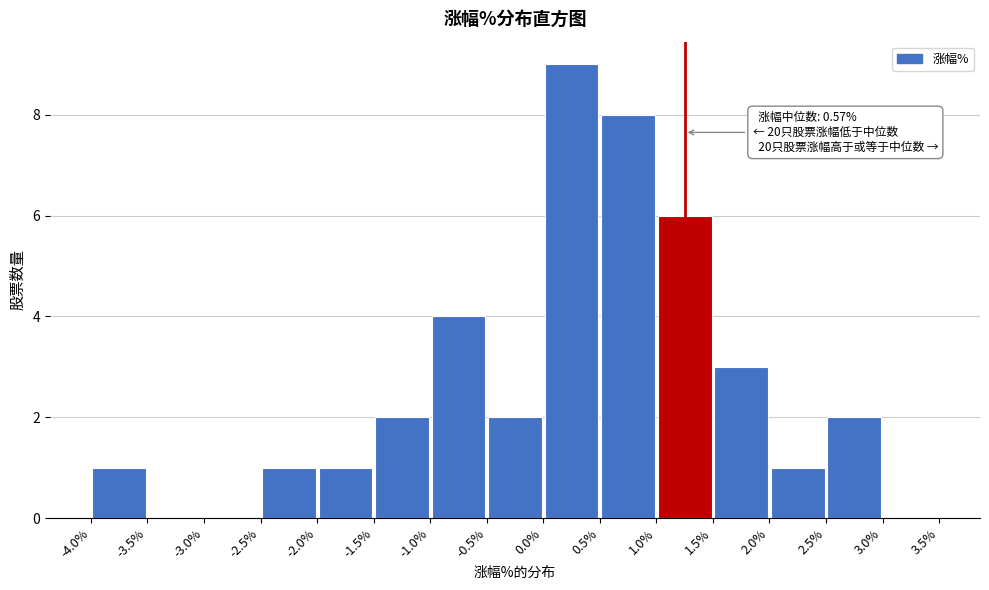

Over which range of the x-axis is the bar tallest?

0.0% to 0.5%